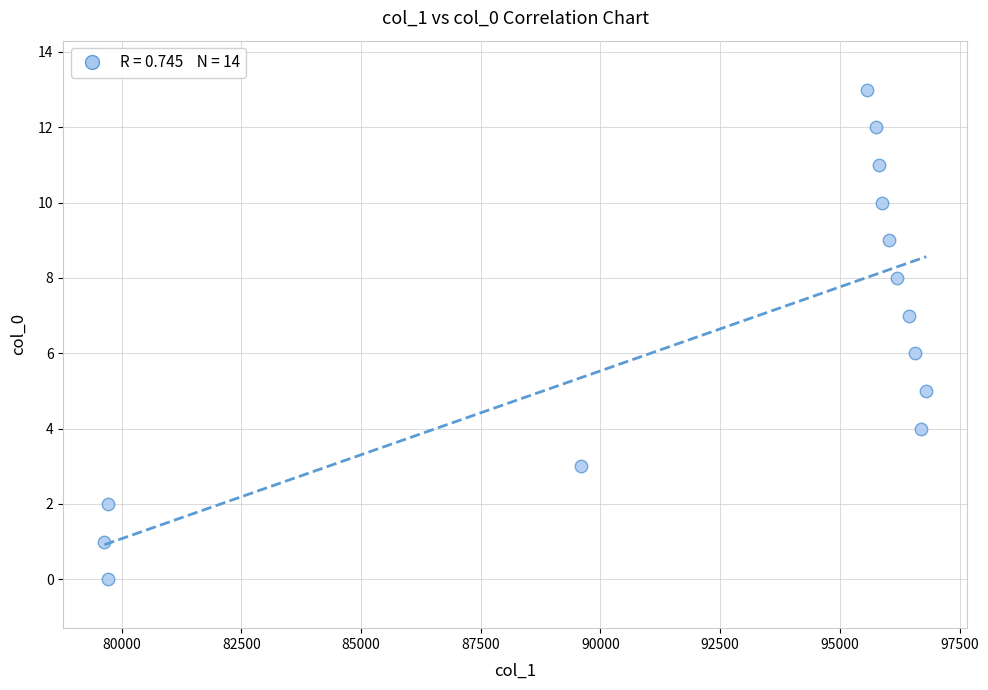

What is the range of Y values (max minus min)?

13